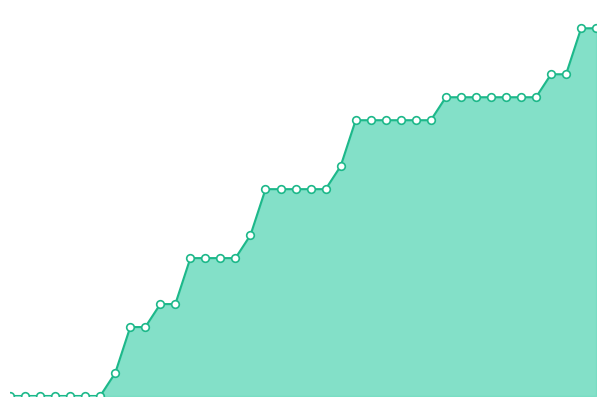

How many lines are shown in the chart?

1